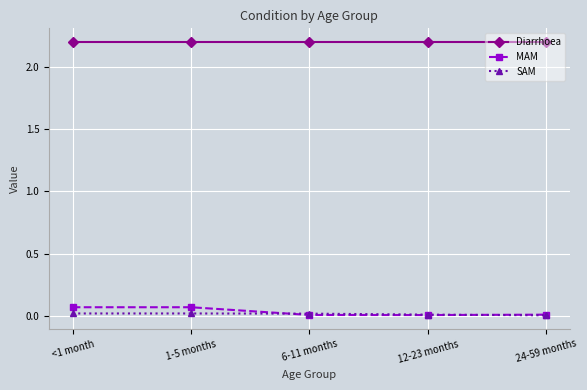

What is the lowest value of the Diarrhoea series?

2.2